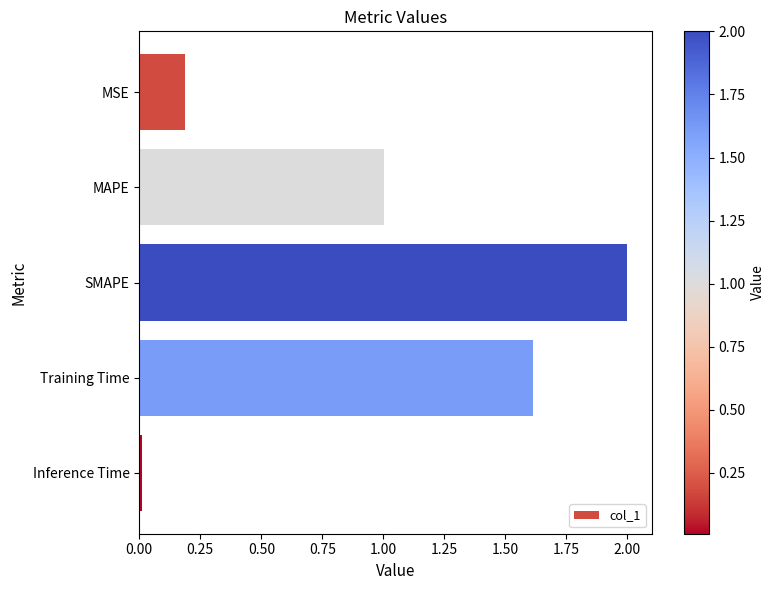

List the labels in order of value, largest first.

SMAPE, Training Time, MAPE, MSE, Inference Time